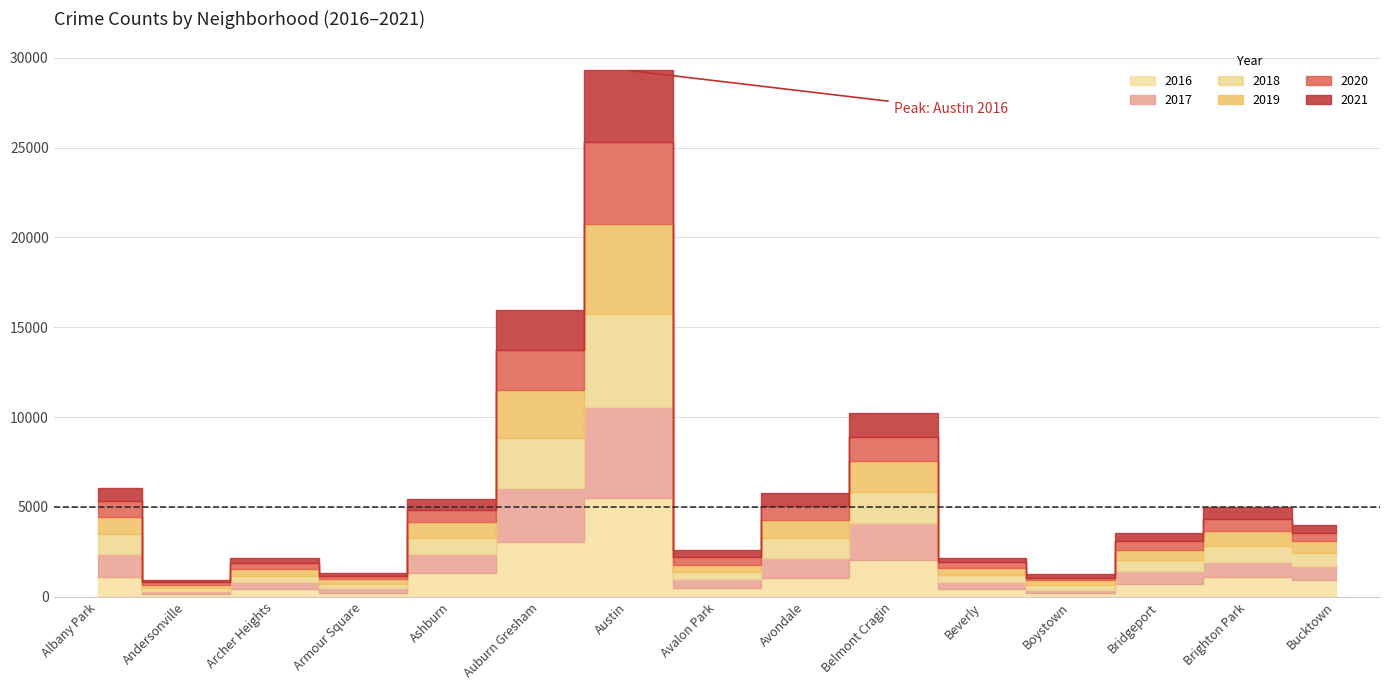

What is the difference between the highest and lowest values at Armour Square?

82